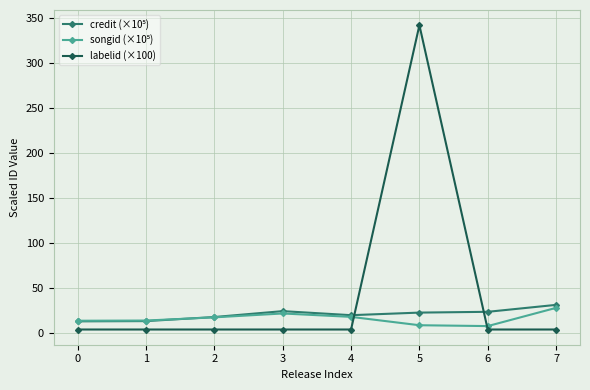

At which category is the sum across all series the highest?

5